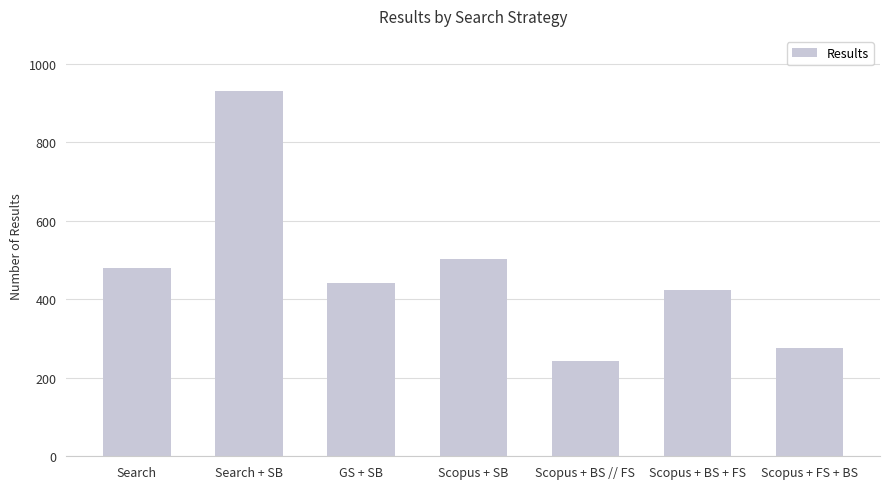

At which label does the data first exceed 442?

Search